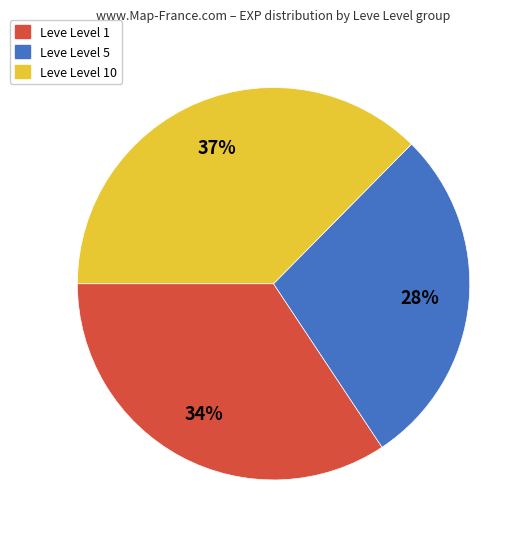

To the nearest percent, what is the difference between the largest and smallest slice percentages?

9%